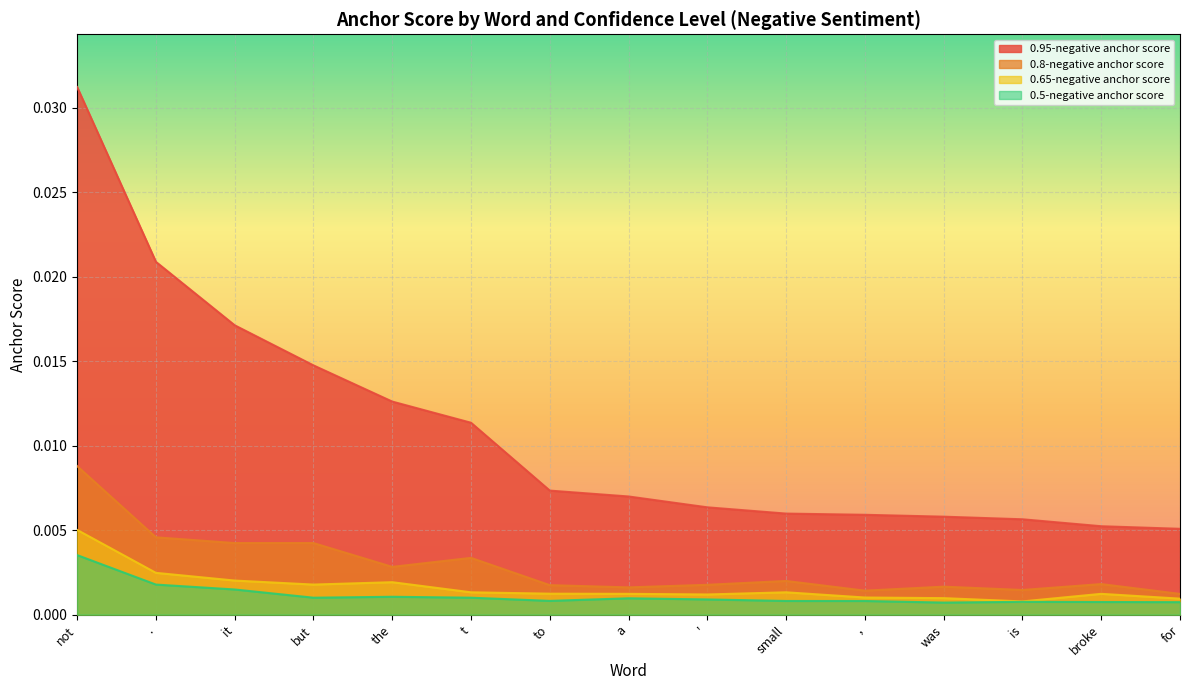

List the labels in order of 0.65-negative anchor score value, largest first.

not, ., it, the, but, t, small, to, a, broke, ', ,, was, for, is